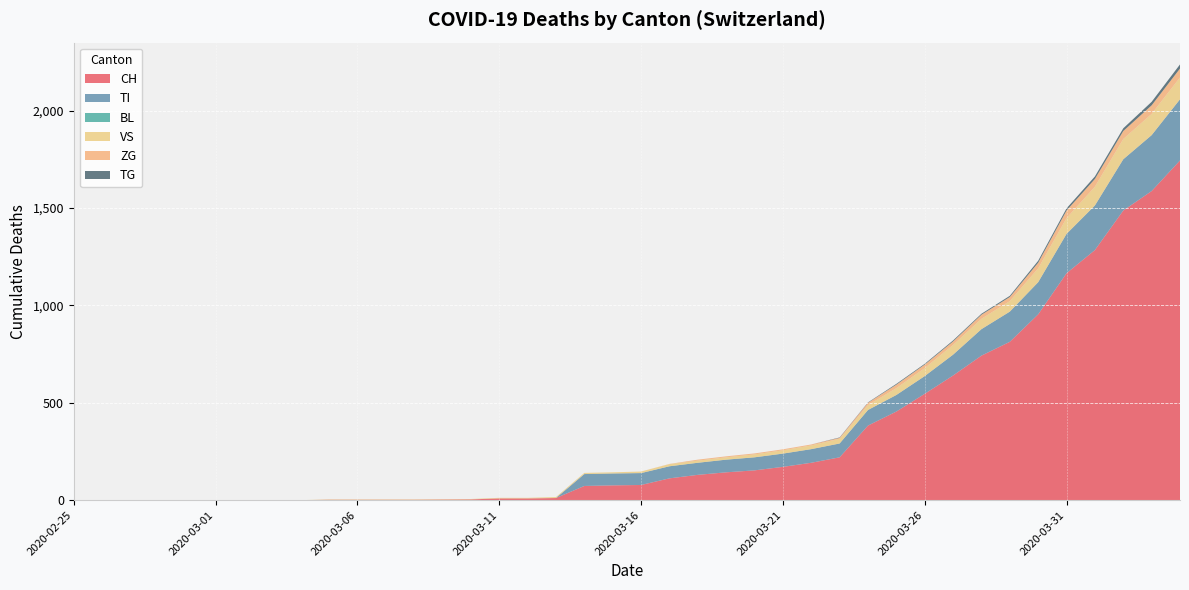

Reading left to right, what are all the values shown in this chart?

CH: 0	0	0	0	0	0	0	0	0	2	2	2	2	3	4	9	9	11	73	76	78	112	130	143	153	171	192	220	383	455	546	640	742	813	954	1165	1284	1487	1587	1744
TI: 0	0	0	0	0	0	0	0	0	0	0	0	0	0	0	0	0	0	61	61	61	62	62	65	67	68	70	71	80	85	91	107	136	155	165	202	229	263	287	314
BL: 0	0	0	0	0	0	0	0	0	0	0	0	0	0	0	0	0	0	0	0	0	0	0	0	0	0	0	0	0	0	0	0	0	0	0	0	0	0	0	0
VS: 0	0	0	0	0	0	0	0	0	2	2	2	2	2	2	3	3	5	6	6	8	11	11	12	15	17	19	24	25	35	41	50	53	54	71	81	96	104	109	112
ZG: 0	0	0	0	0	0	0	0	0	0	0	0	0	0	0	0	0	0	0	0	0	1	5	5	5	5	5	5	12	18	18	18	21	21	29	39	40	41	44	46
TG: 0	0	0	0	0	0	0	0	0	0	0	0	0	0	0	0	0	0	0	0	0	0	0	0	0	0	0	2	2	4	4	5	5	6	10	11	13	14	18	21